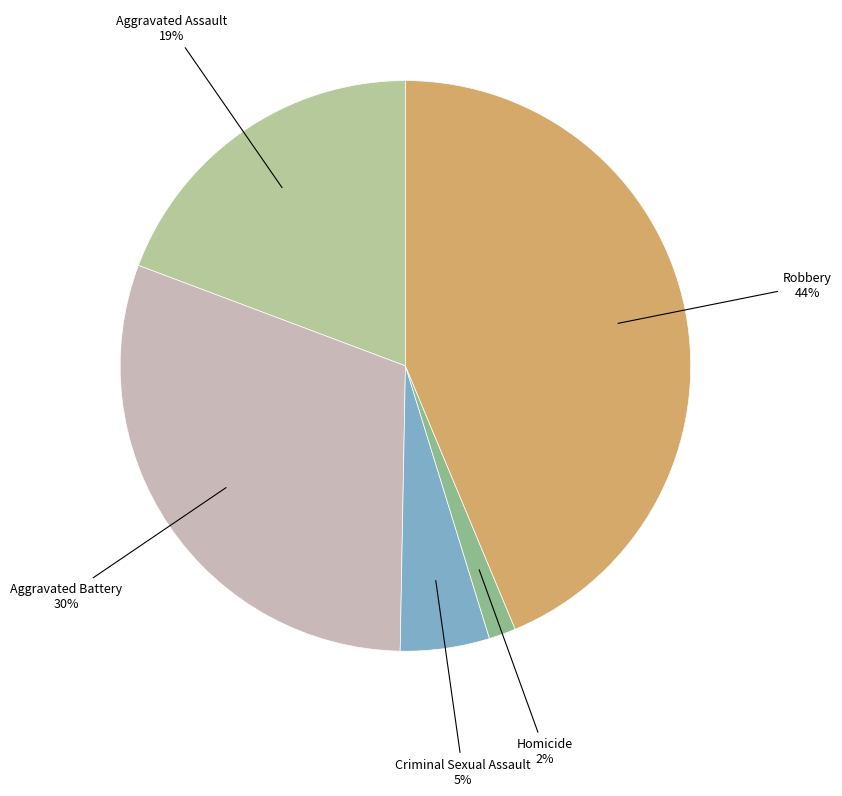

Count the number of slices in the pie.

5